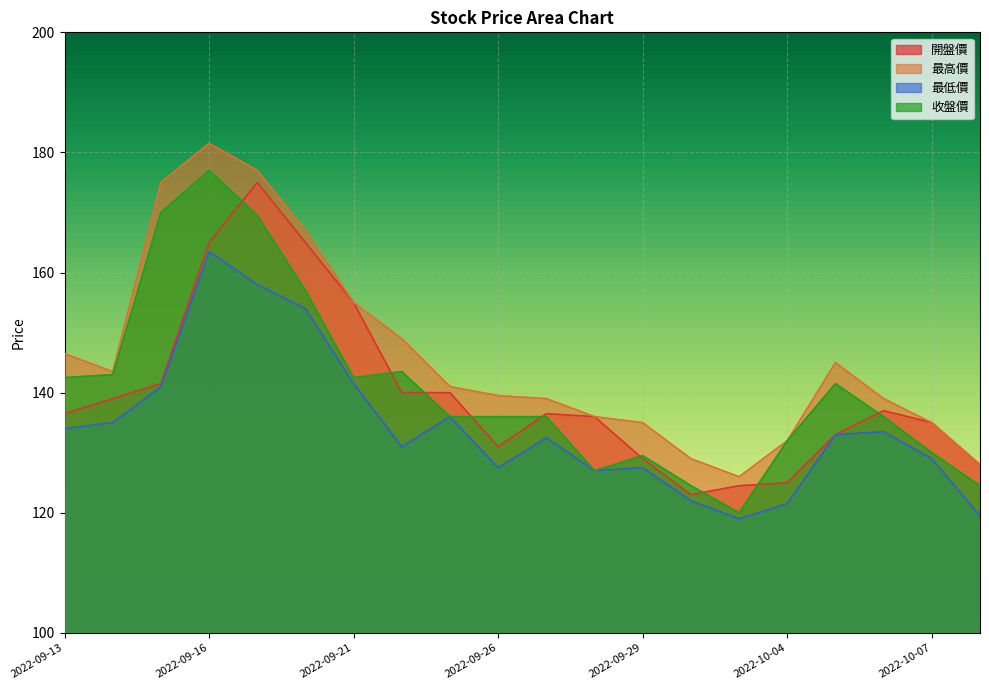

Is the value of 最高價 at 2022-09-28 greater than the value of 最低價 at 2022-09-14?

Yes